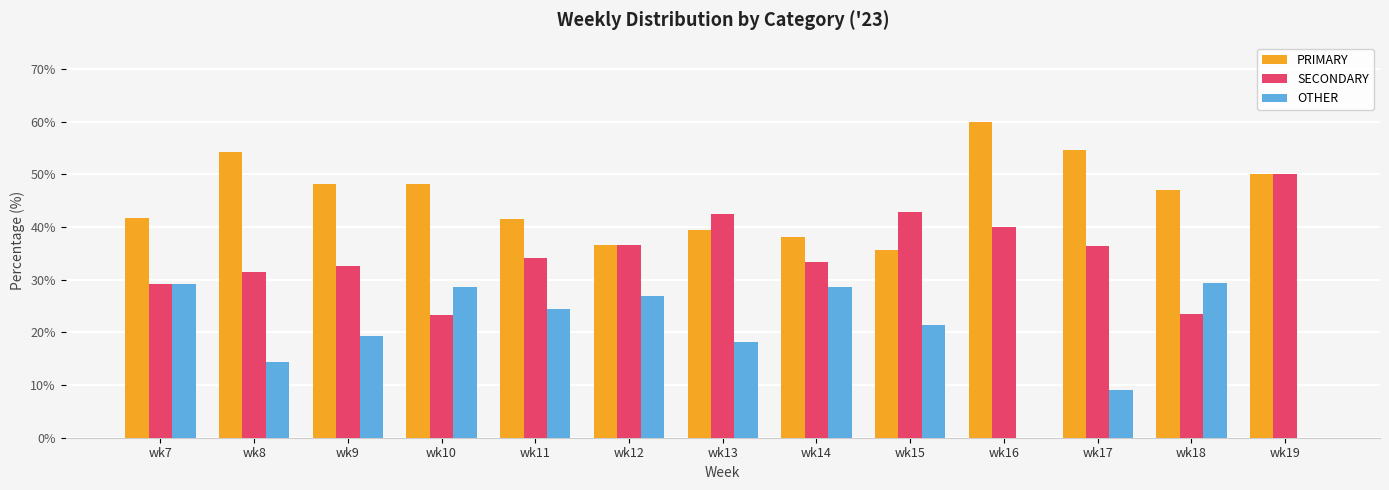

Which series has the largest range (max minus min)?

OTHER